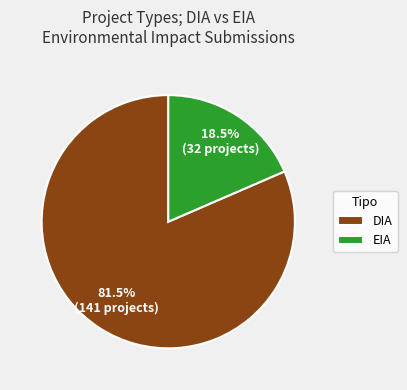

What is the smallest slice in the pie chart?

EIA